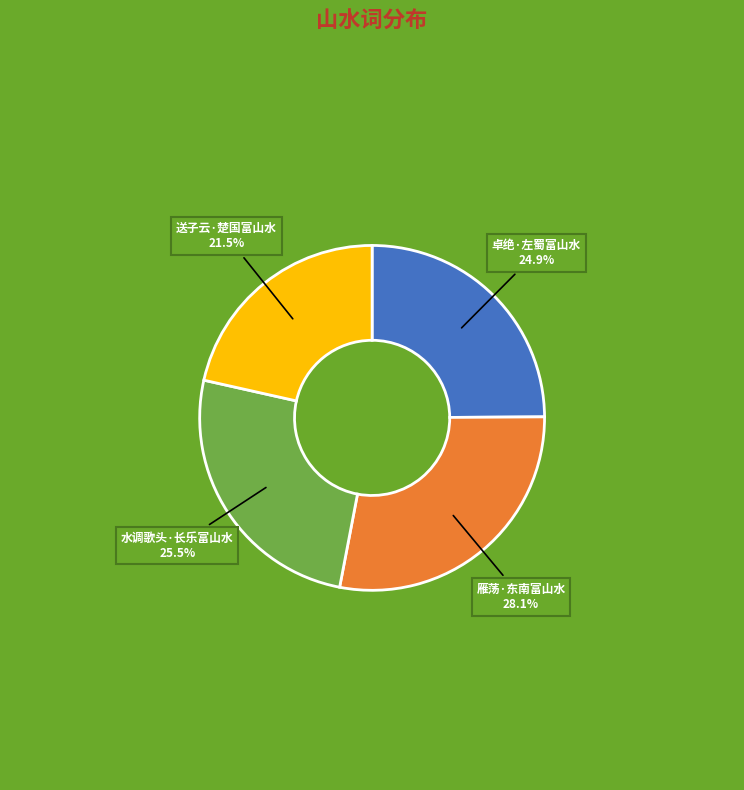

Is there any slice that represents more than half of the pie?

No